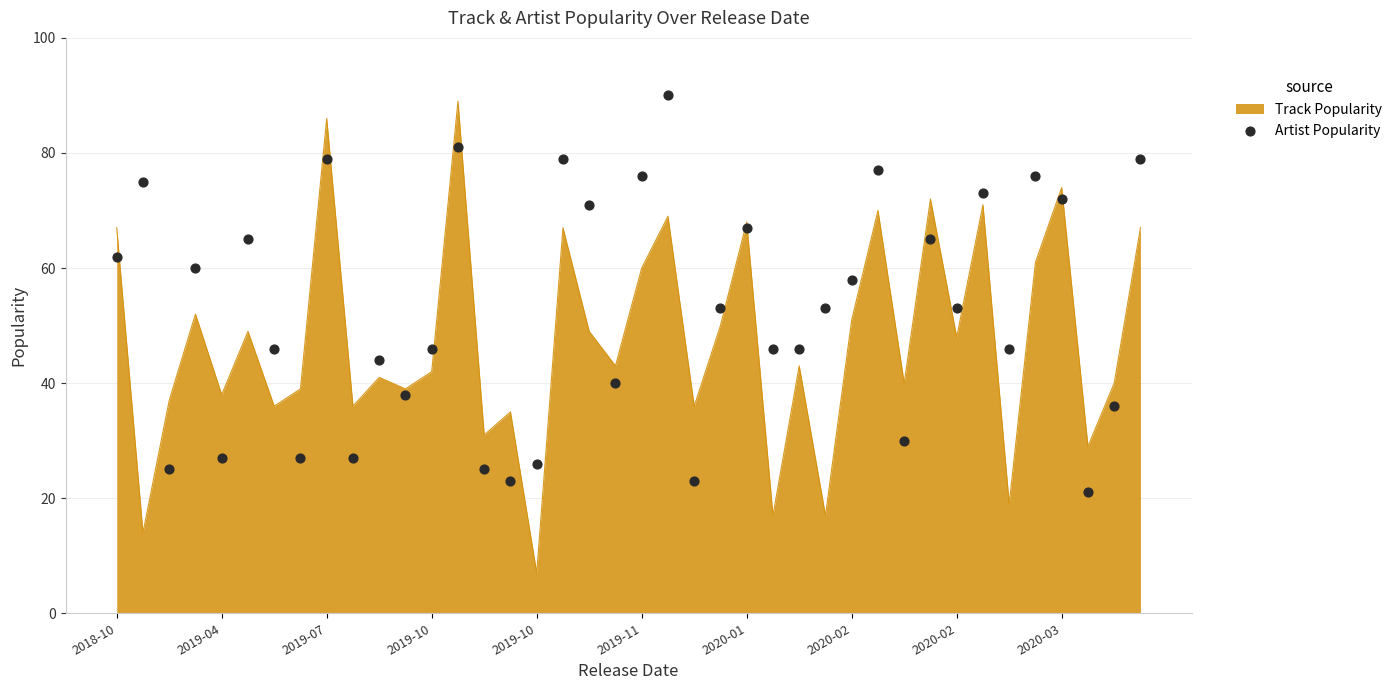

Approximately how many times larger is the value at 21 compared to 29?

1.2